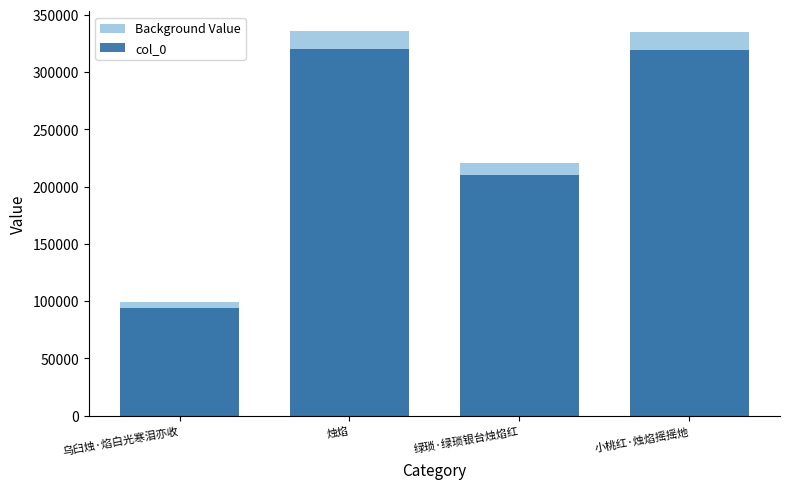

What is the difference between the maximum and second lowest values in the Background Value series?

115302.6